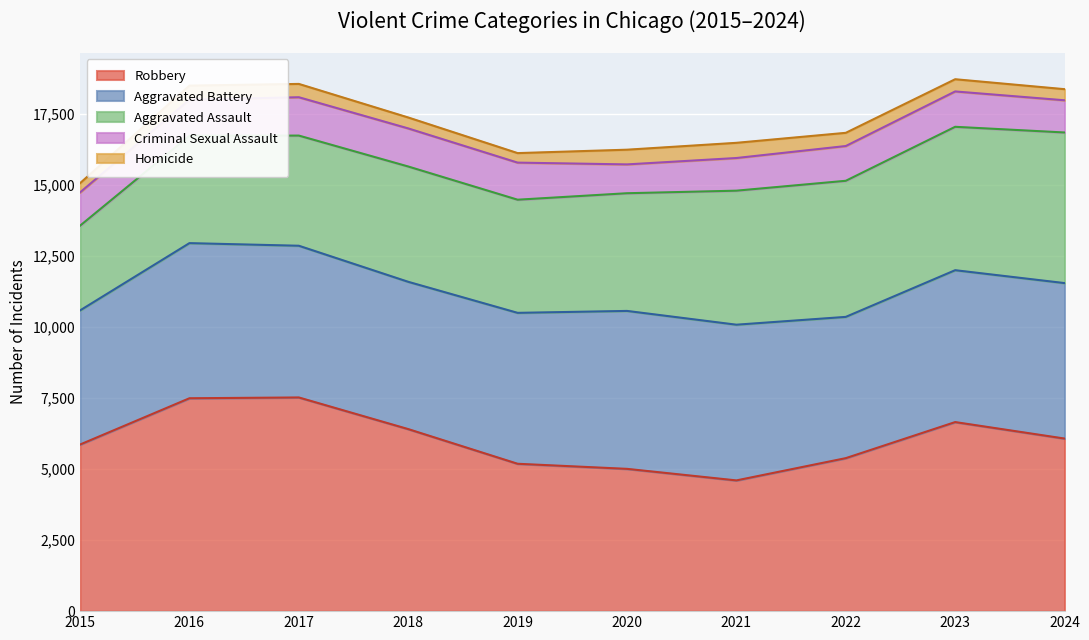

Where is the first local maximum for Homicide?

2016